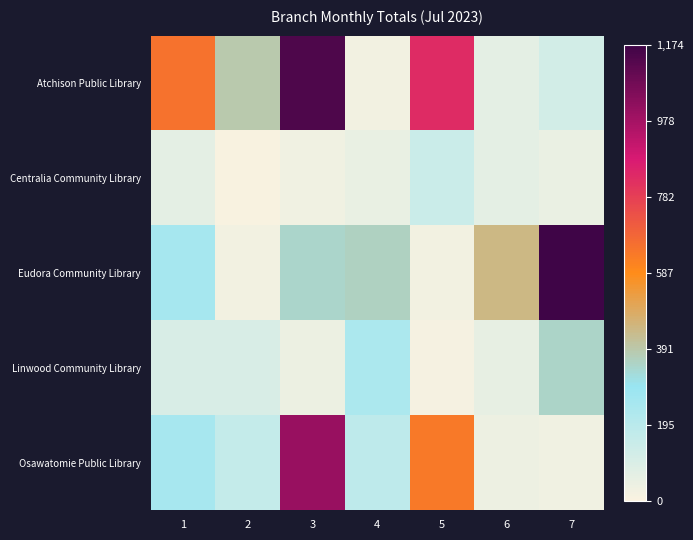

Reading right to left, what are all the values shown in this chart?

Atchison Public Library: 7=120	6=68	5=834	4=24	3=1145	2=387	1=654
Centralia Community Library: 7=47	6=65	5=144	4=53	3=28	2=6	1=66
Eudora Community Library: 7=1174	6=441	5=24	4=358	3=348	2=24	1=253
Linwood Community Library: 7=350	6=59	5=16	4=234	3=45	2=104	1=105
Osawatomie Public Library: 7=32	6=37	5=634	4=180	3=1002	2=163	1=252